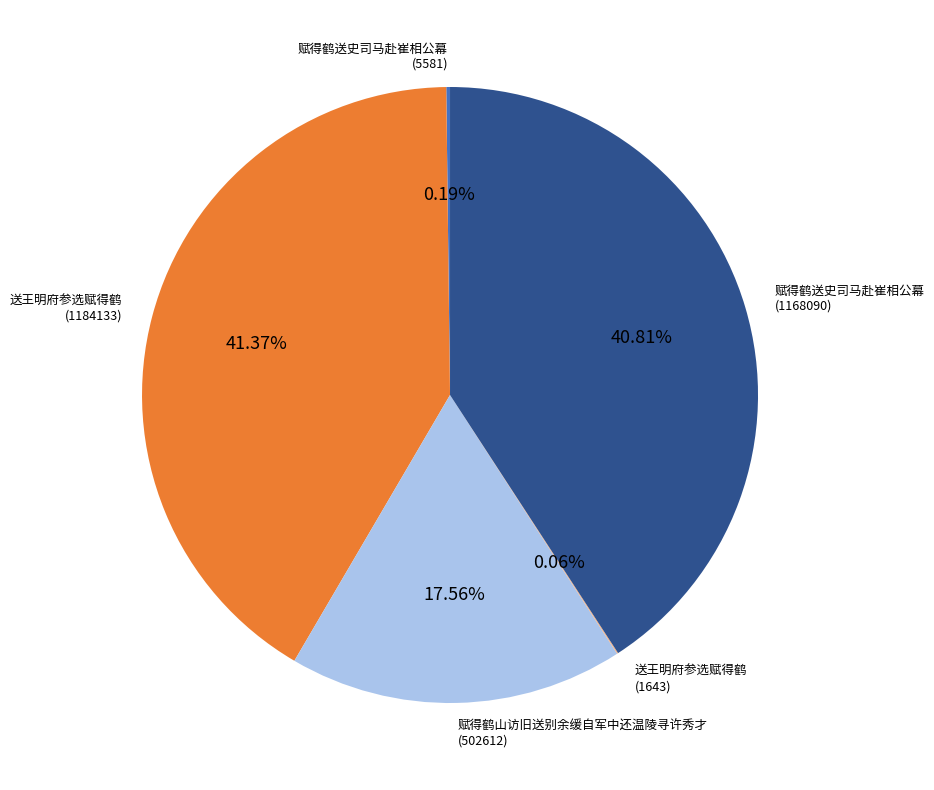

Is there a majority slice in this chart?

No